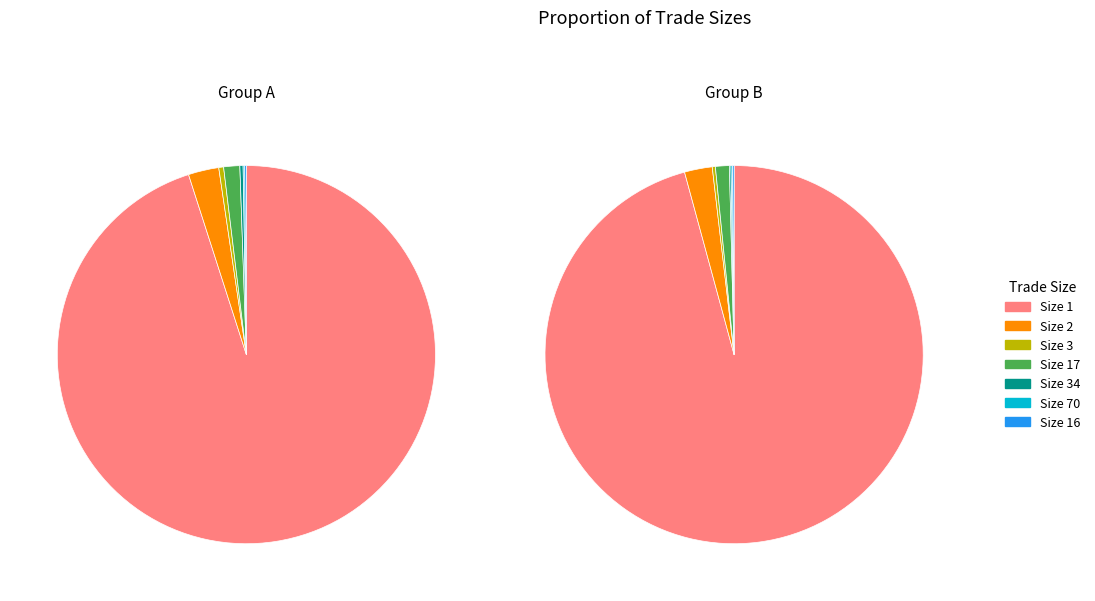

Which slice represents more than half of the pie?

1